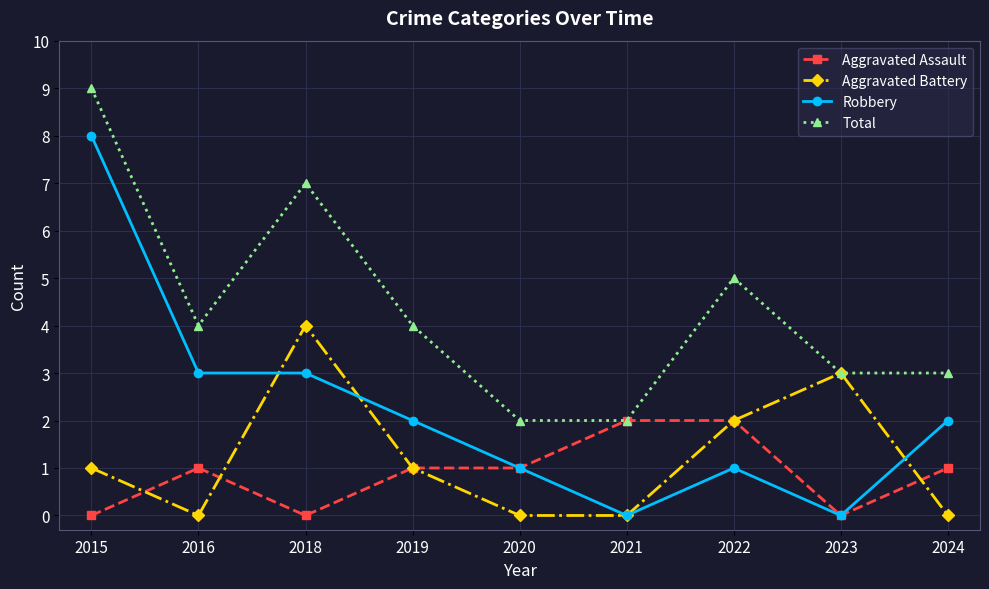

What is the difference between the Robbery values at 2020 and 2018?

2